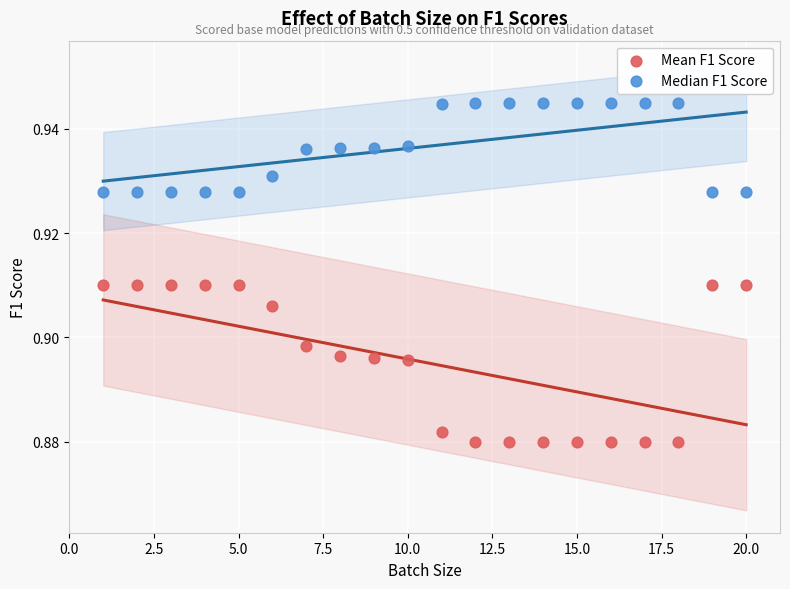

Which series reaches the minimum Y coordinate?

Mean F1 Score